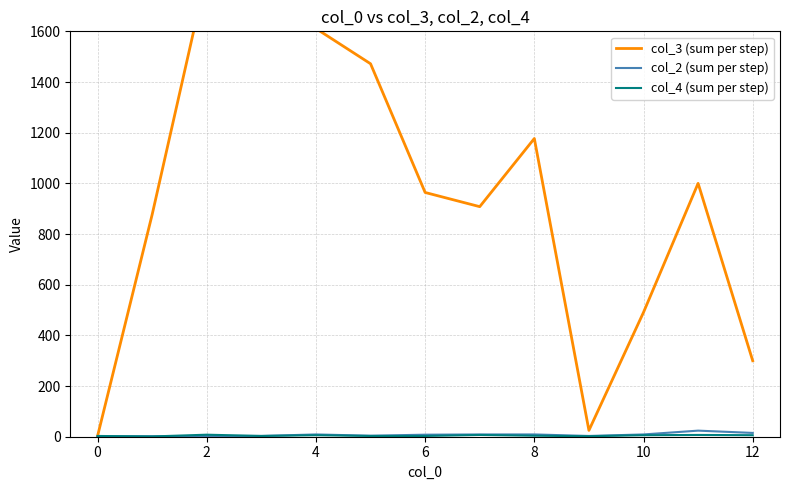

What is the label of the 11th point from the left?

10